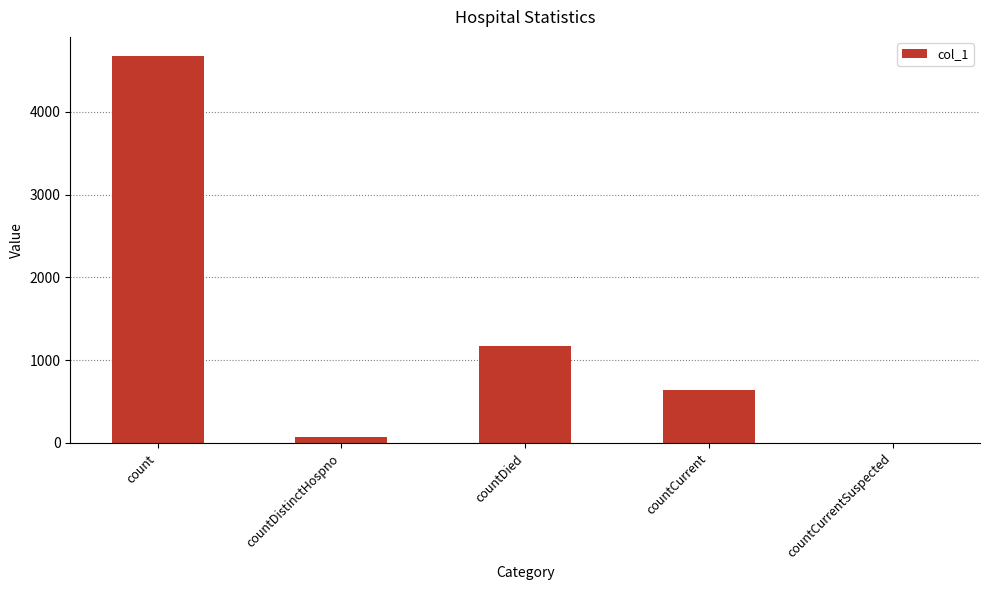

What is the average value?

1309